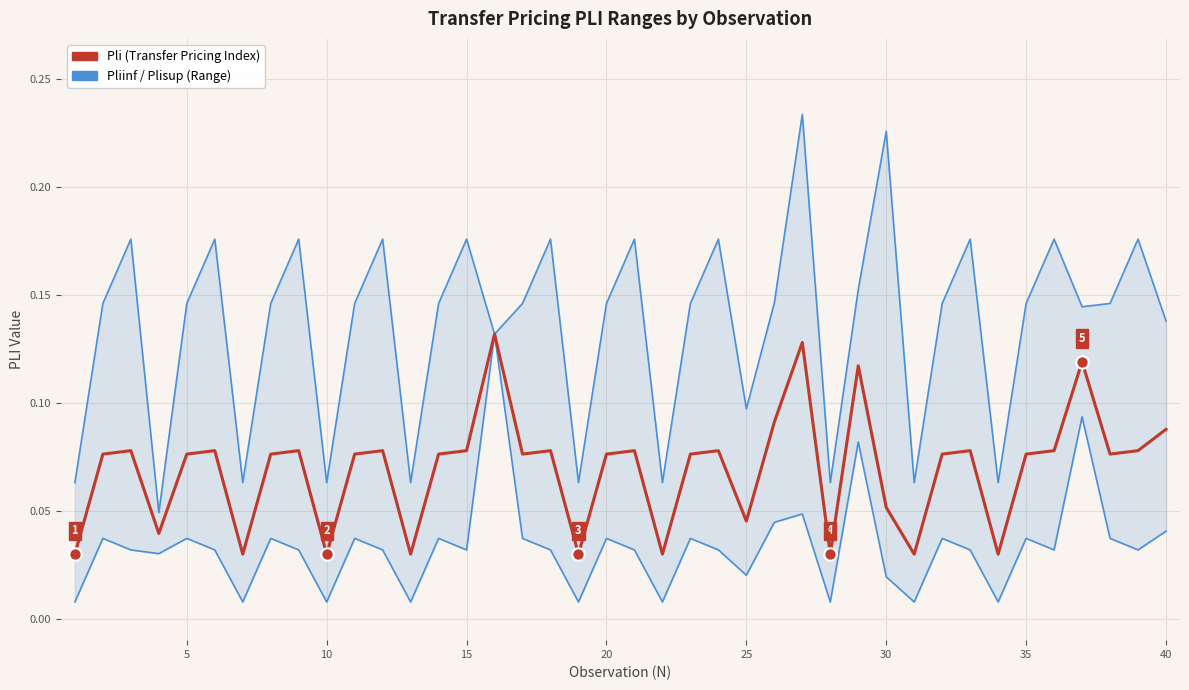

Is the value of Plisup at 35 greater than the value of Pli at 24?

Yes